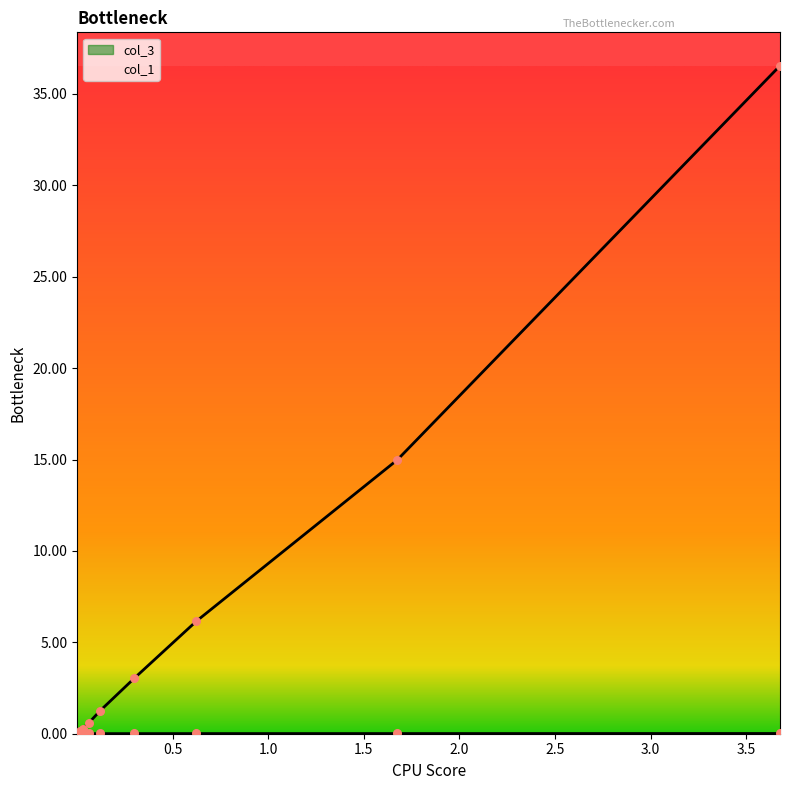

Which series reaches the maximum Y coordinate?

col_1